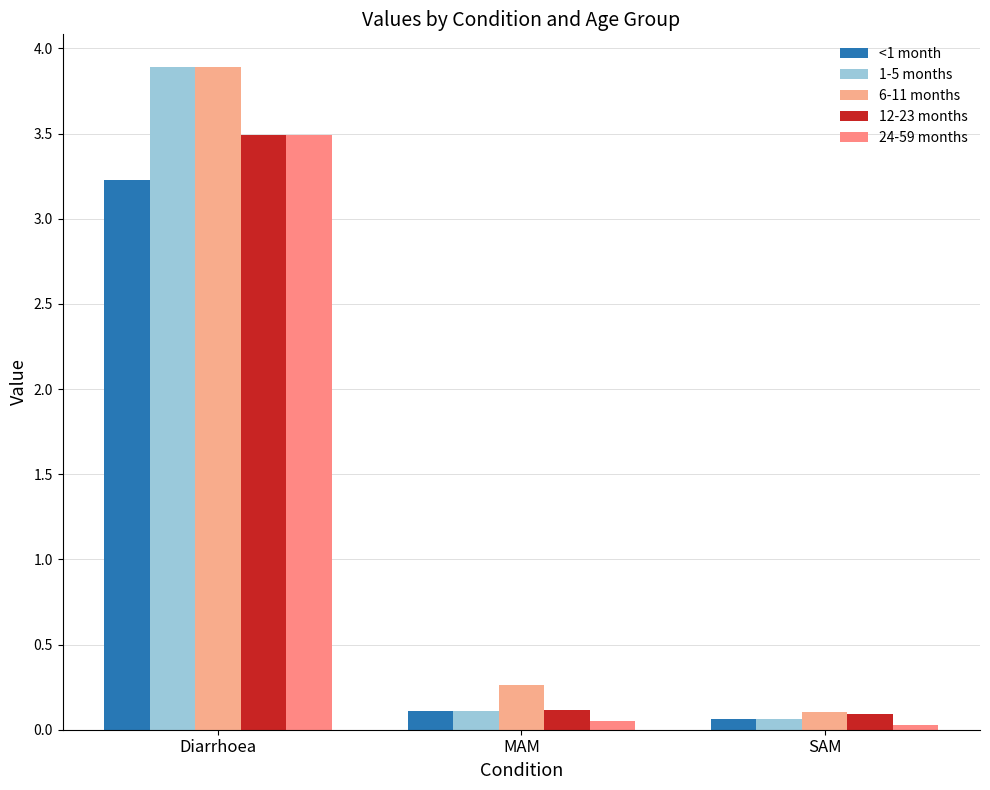

The 6-11 months series shows 3.9 at Diarrhoea. True or false?

True